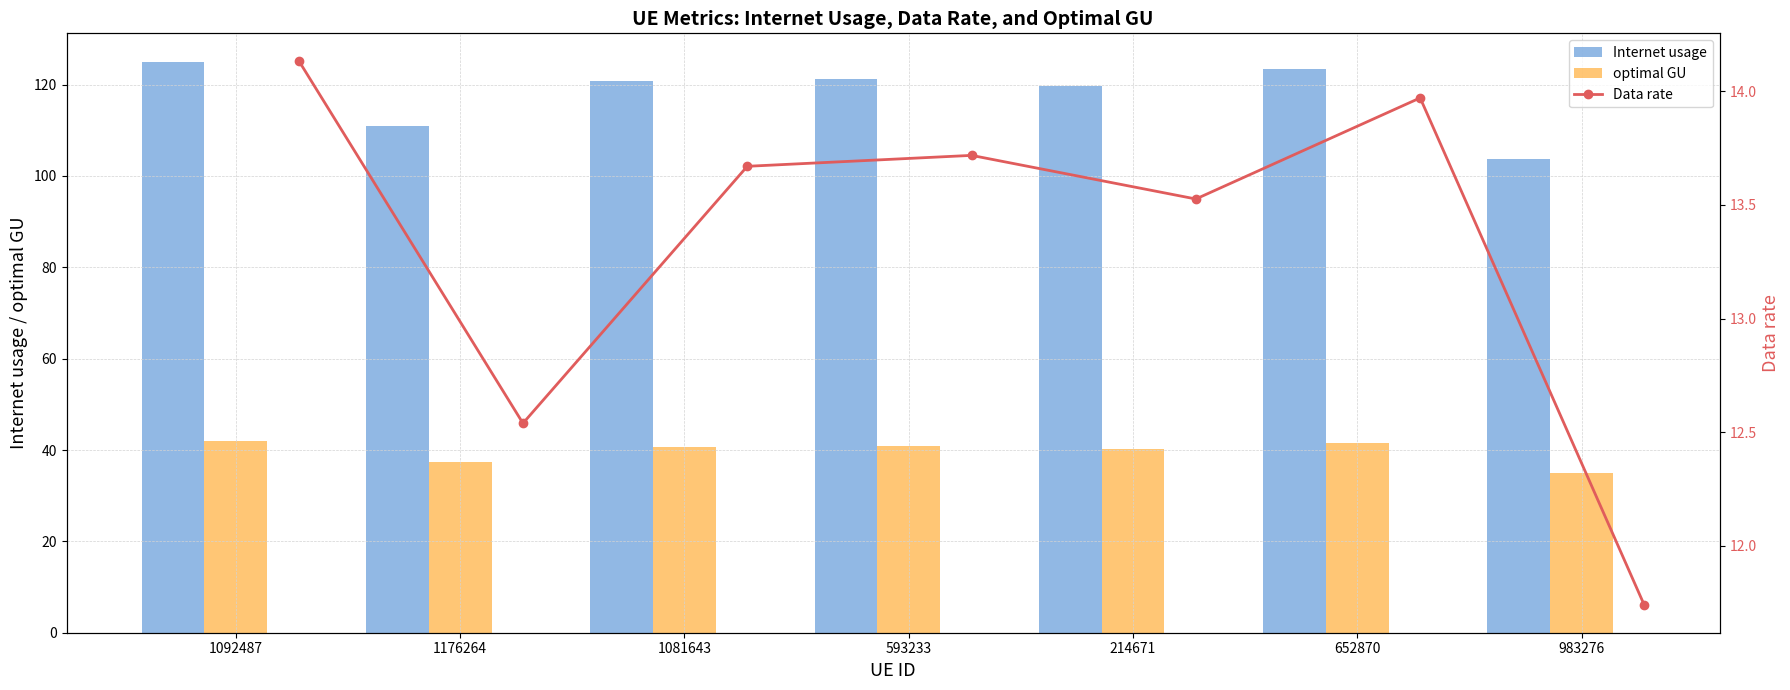

The value of Internet usage at 652870 is 123.5. True or false?

True